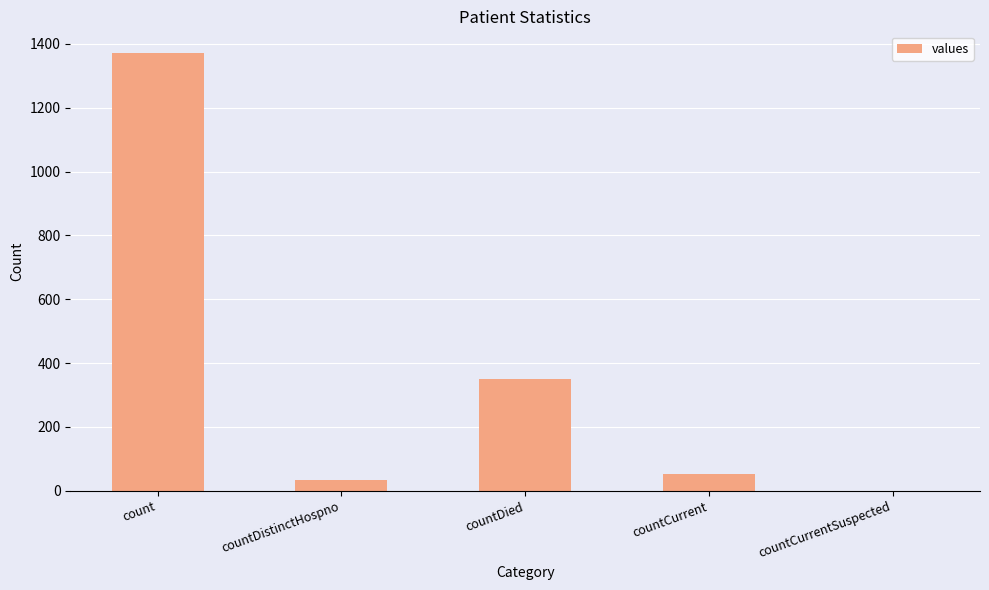

At which label is the value closest to 685?

countDied